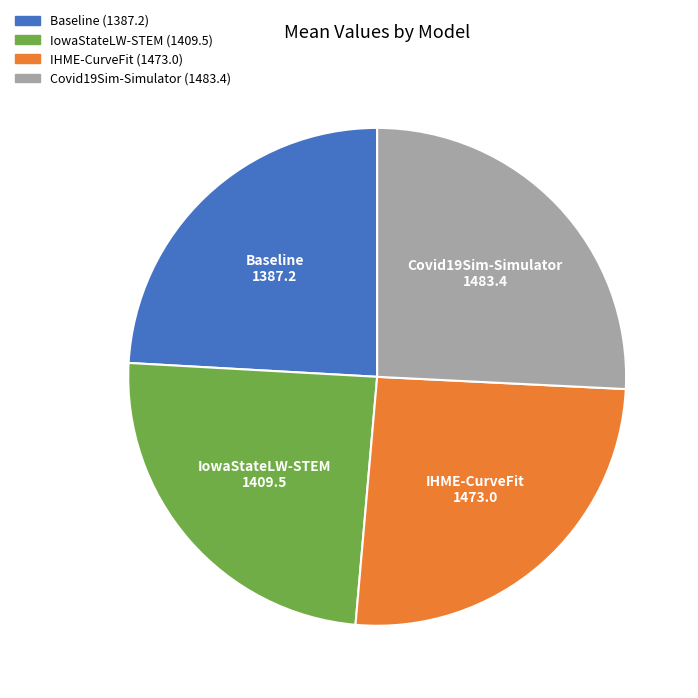

Is it true that Baseline is 24% of the pie?

True